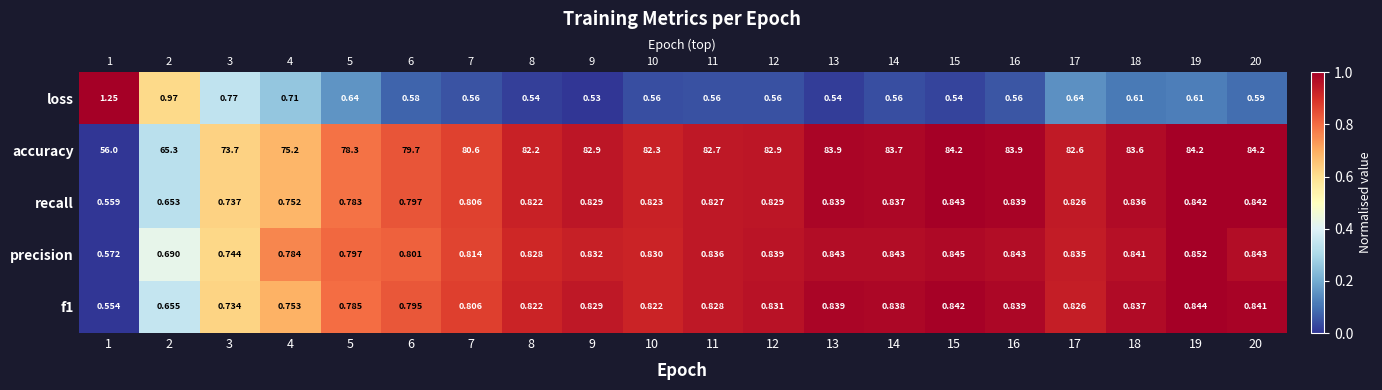

What is the difference between the highest and lowest values at 14?

0.9